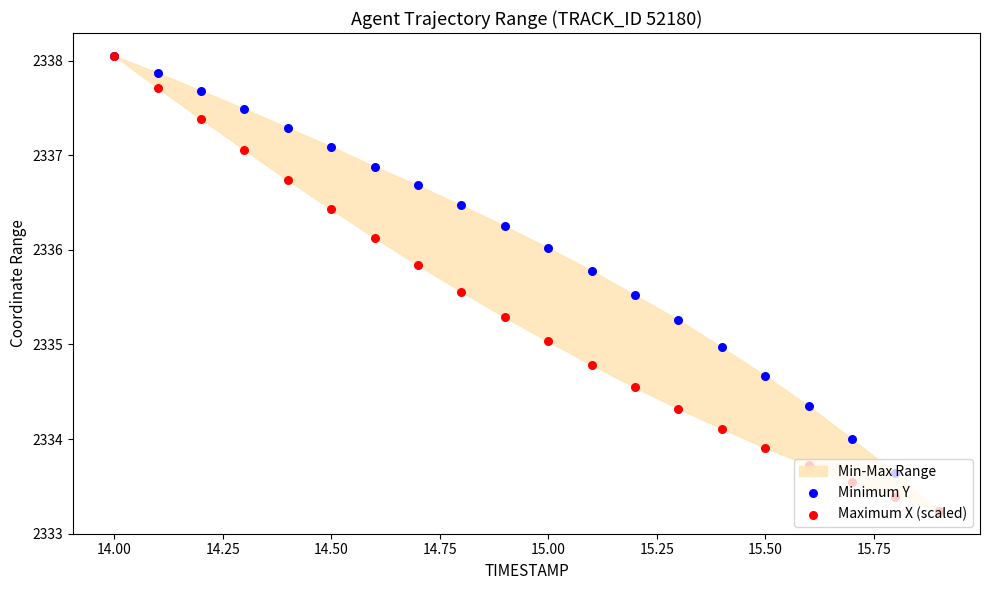

At how many categories does at least one series exceed 2334?

17